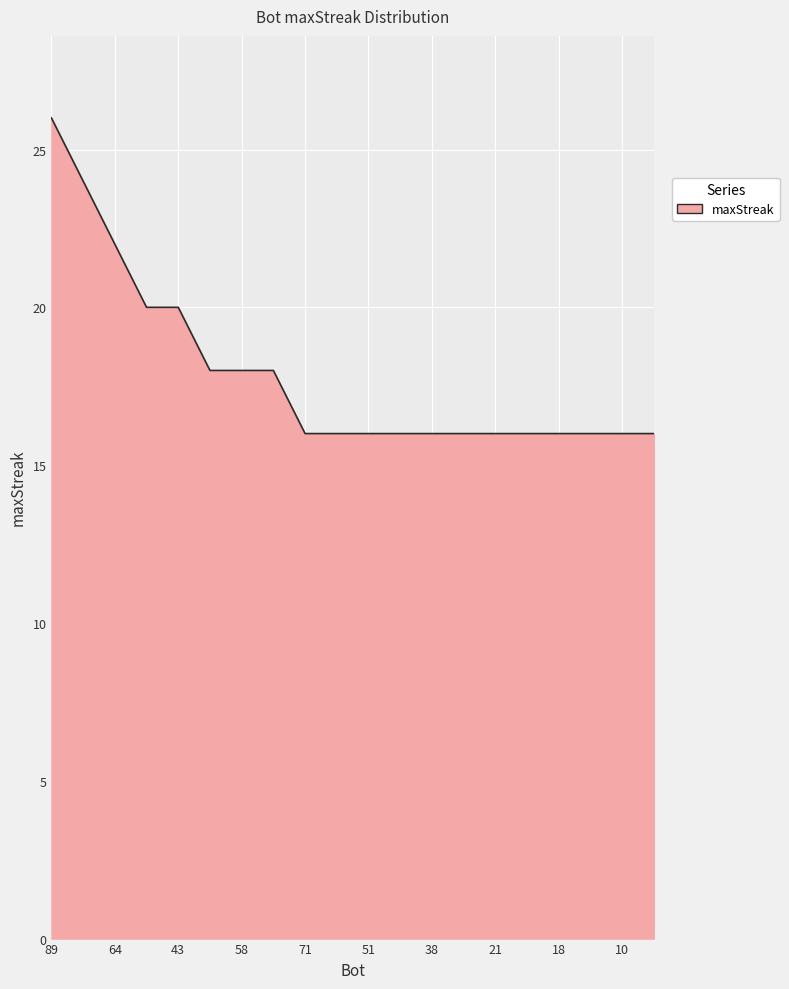

What is the minimum value shown in the chart?

16